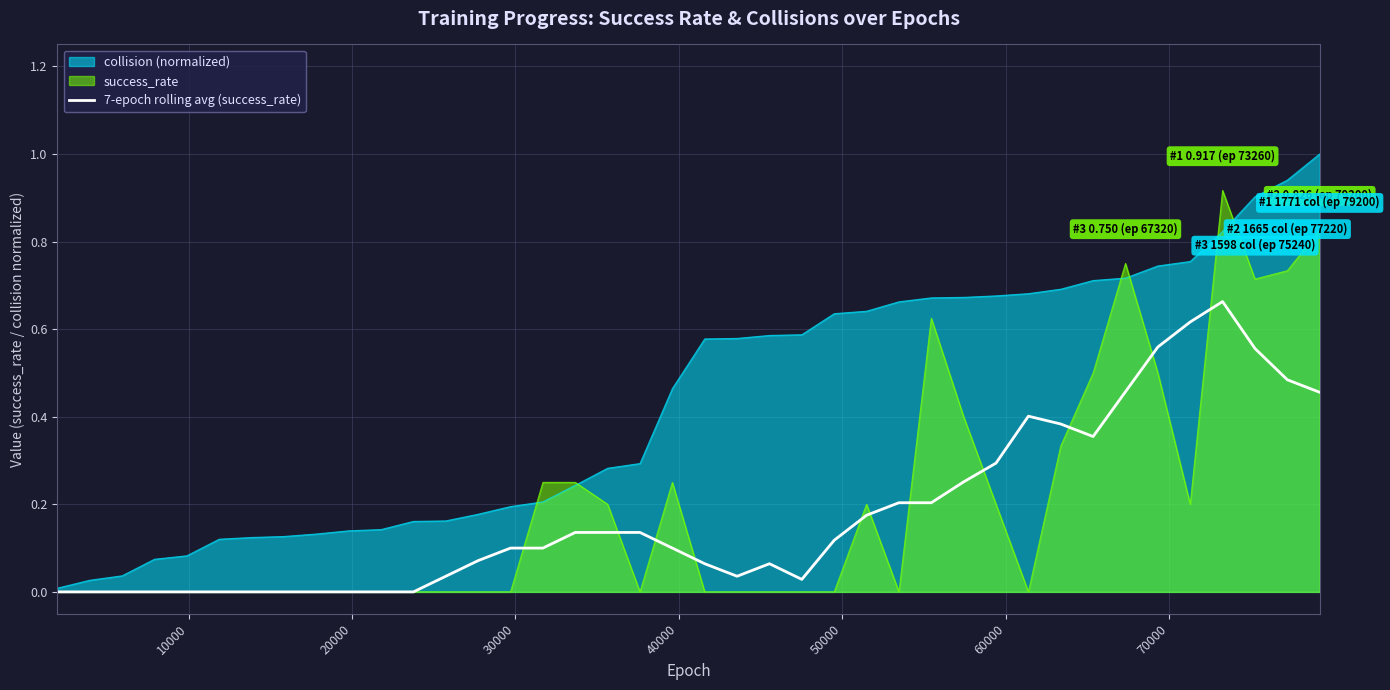

What is the sum of all values?

7.2